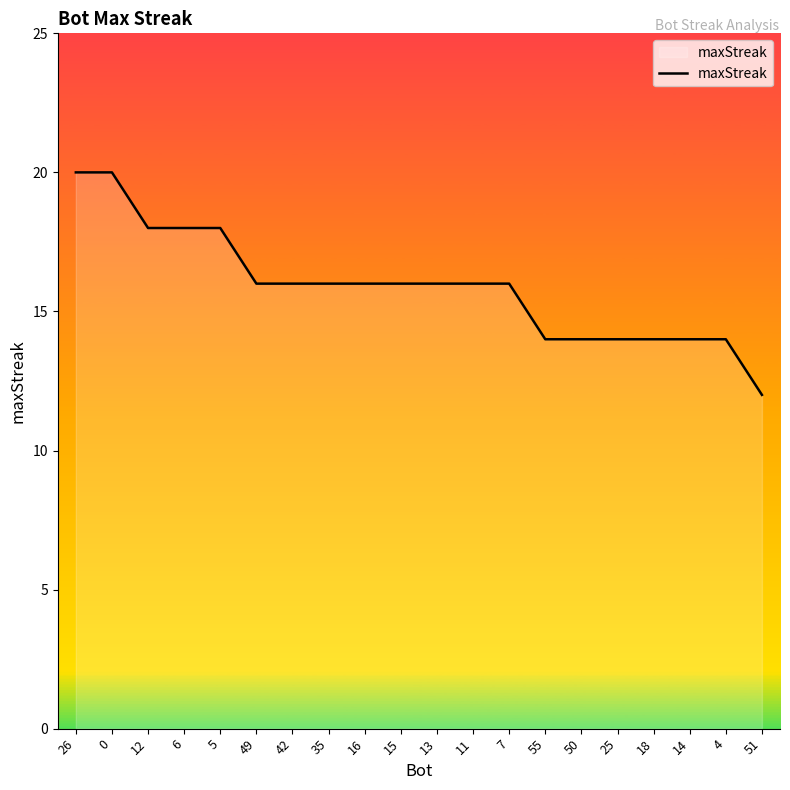

The value at 7 is 5. True or false?

False